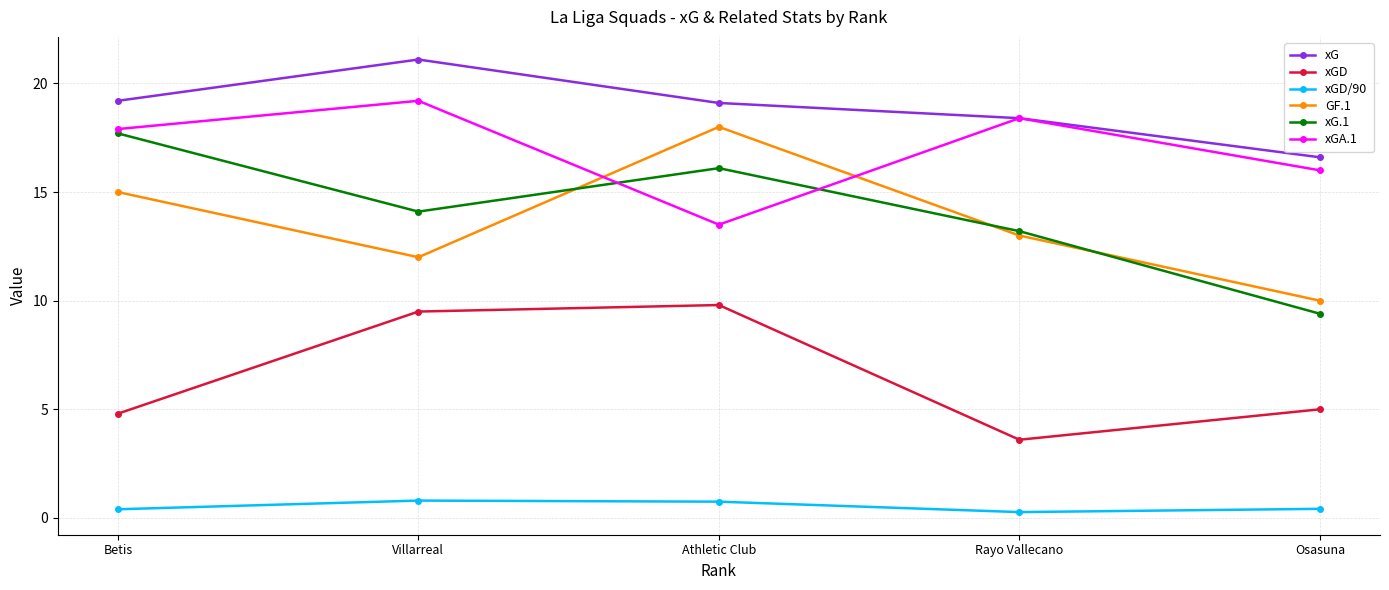

How many interior local valleys does the xG.1 series have?

1